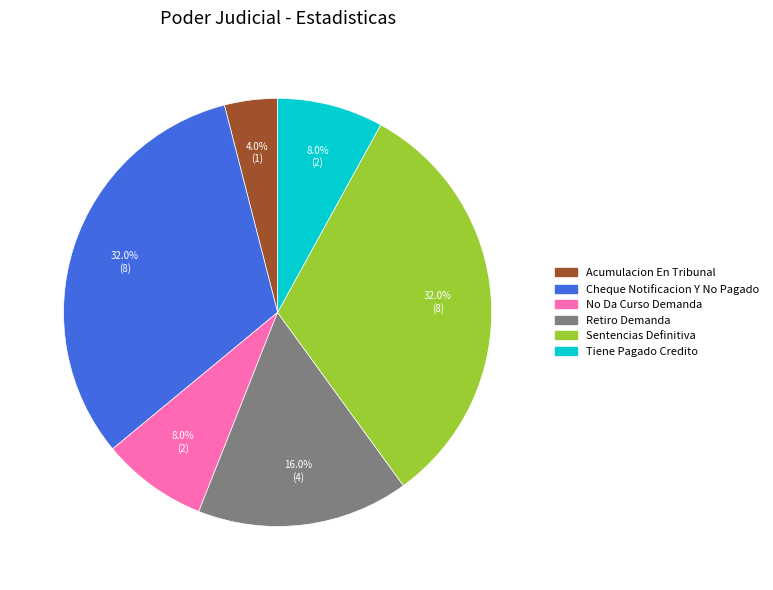

To the nearest percent, what is the average slice percentage?

17%